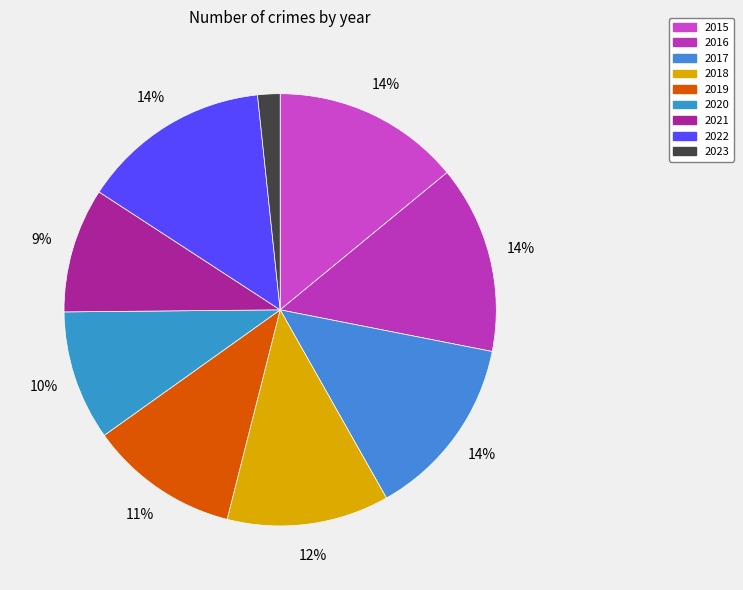

How many segments does this pie chart have?

9